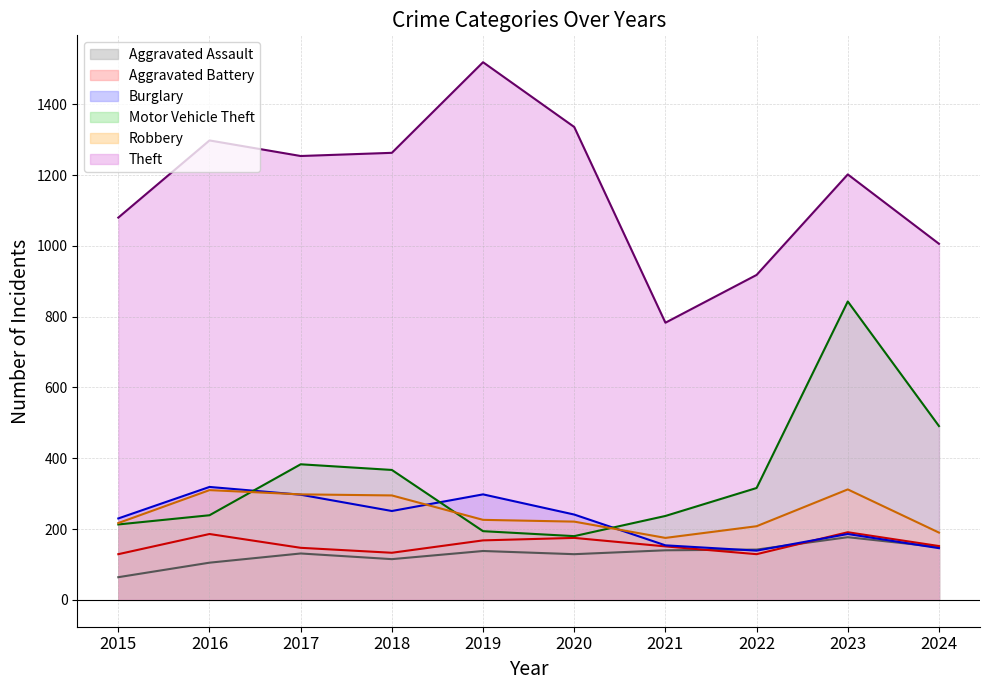

Reading left to right, extract all data points from this chart.

Aggravated Assault: 2015=64	2016=105	2017=131	2018=115	2019=138	2020=129	2021=140	2022=142	2023=177	2024=149
Aggravated Battery: 2015=129	2016=186	2017=147	2018=133	2019=168	2020=175	2021=151	2022=129	2023=191	2024=152
Burglary: 2015=230	2016=319	2017=297	2018=251	2019=298	2020=241	2021=154	2022=139	2023=186	2024=146
Motor Vehicle Theft: 2015=213	2016=239	2017=383	2018=367	2019=194	2020=180	2021=237	2022=316	2023=843	2024=491
Robbery: 2015=217	2016=310	2017=298	2018=295	2019=226	2020=221	2021=175	2022=208	2023=312	2024=190
Theft: 2015=1080	2016=1298	2017=1254	2018=1263	2019=1519	2020=1336	2021=783	2022=918	2023=1202	2024=1006